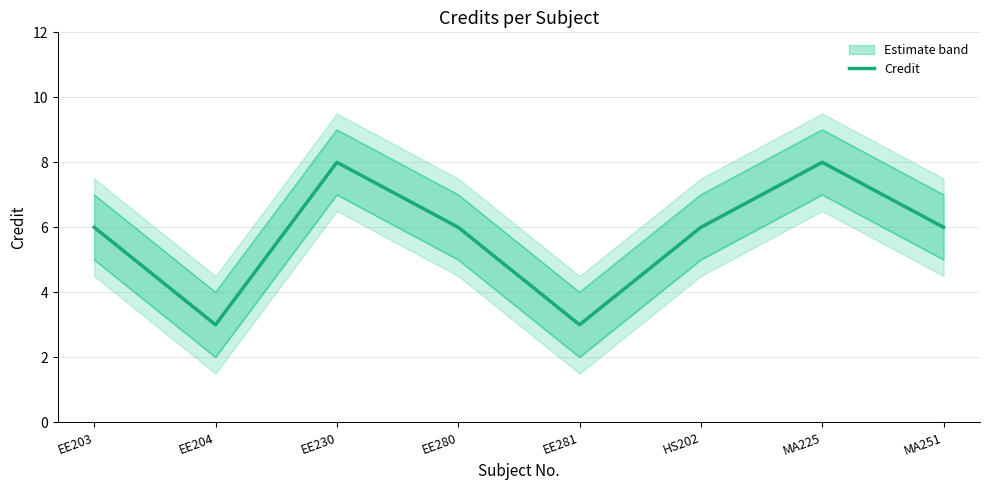

What is the label of the 3rd point from the left?

EE230